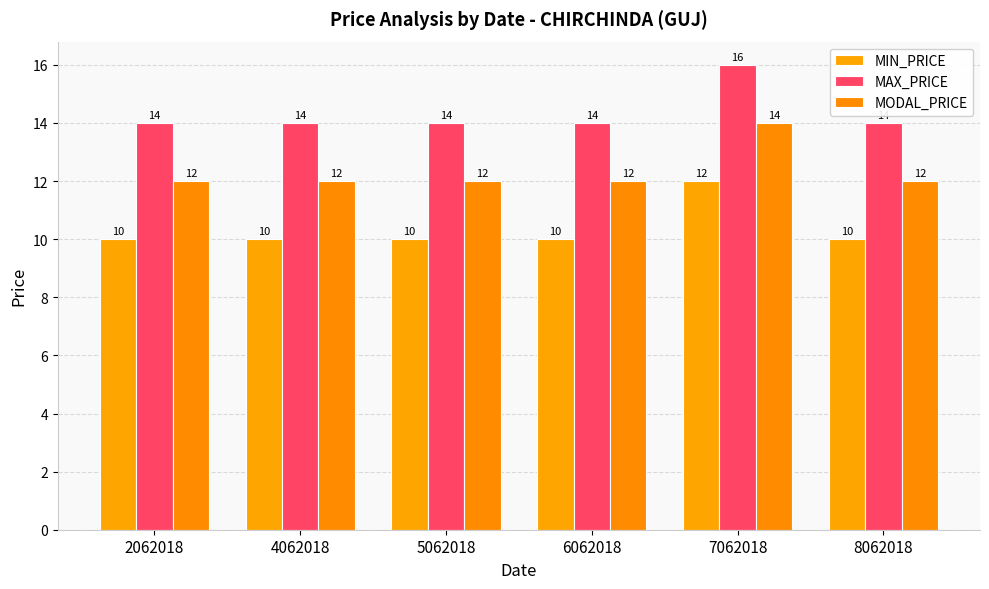

Which series changed the most between 4062018 and 6062018?

MIN_PRICE